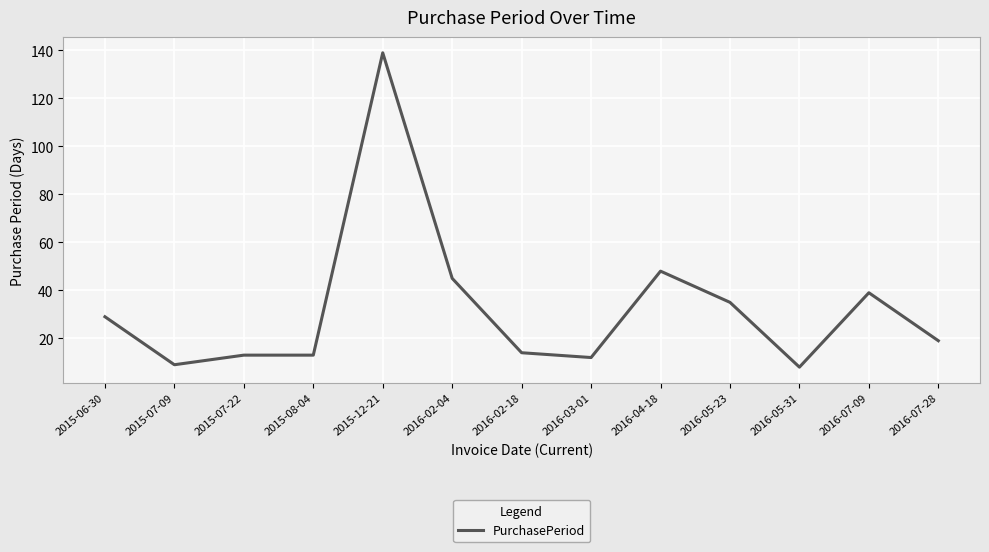

What is the average value?

33